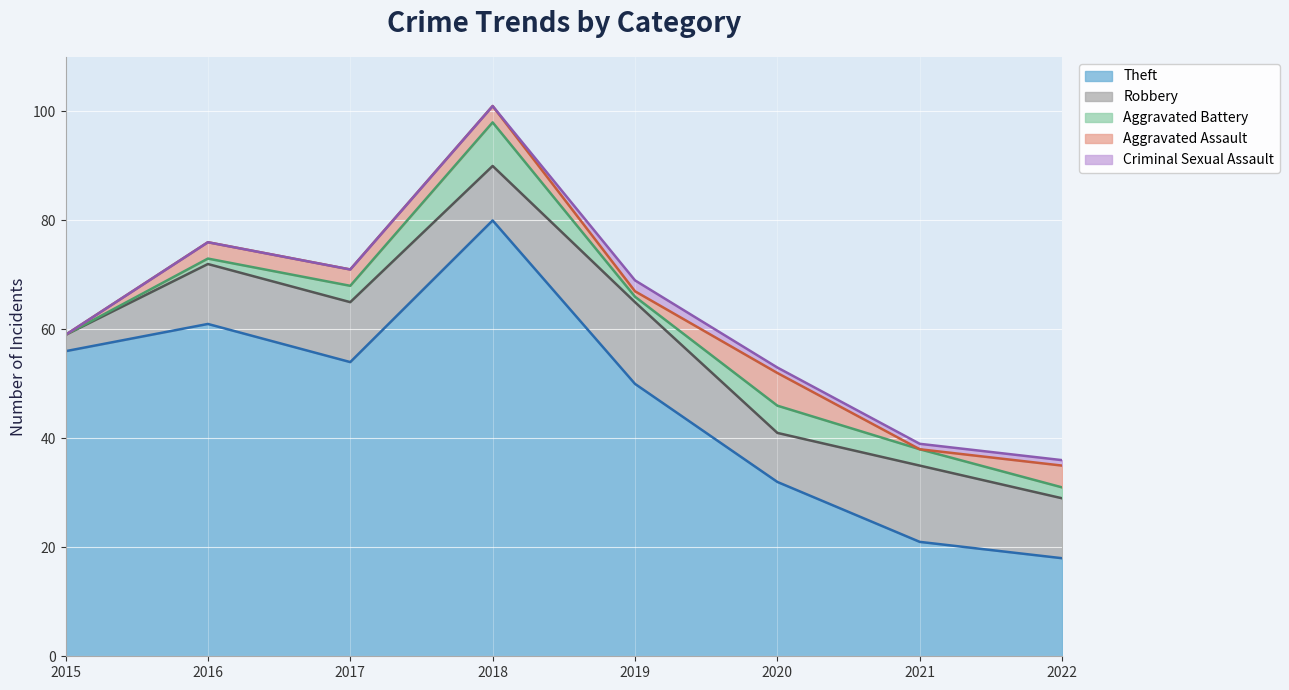

Where is Aggravated Assault nearest to the value 3?

2016